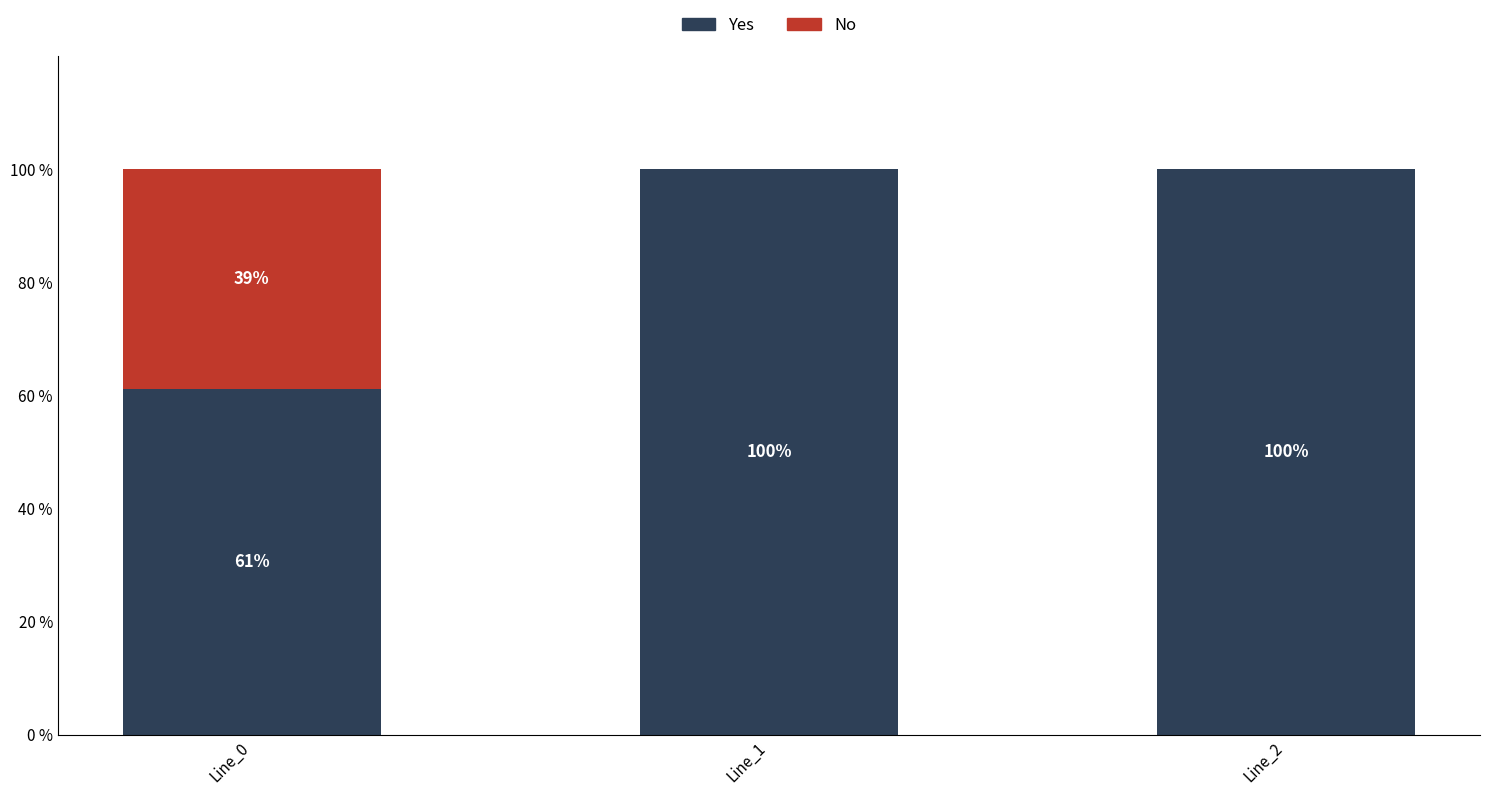

What is the maximum value for Yes?

100.0